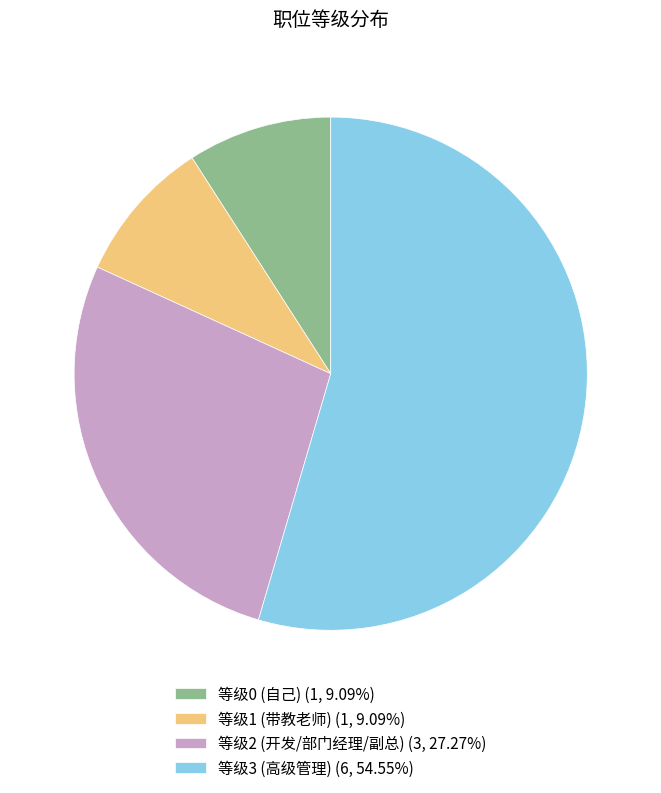

What is the ratio of the value at 等级3 (高级管理) (6, 54.55%) to the value at 等级2 (开发/部门经理/副总) (3, 27.27%)?

2.0